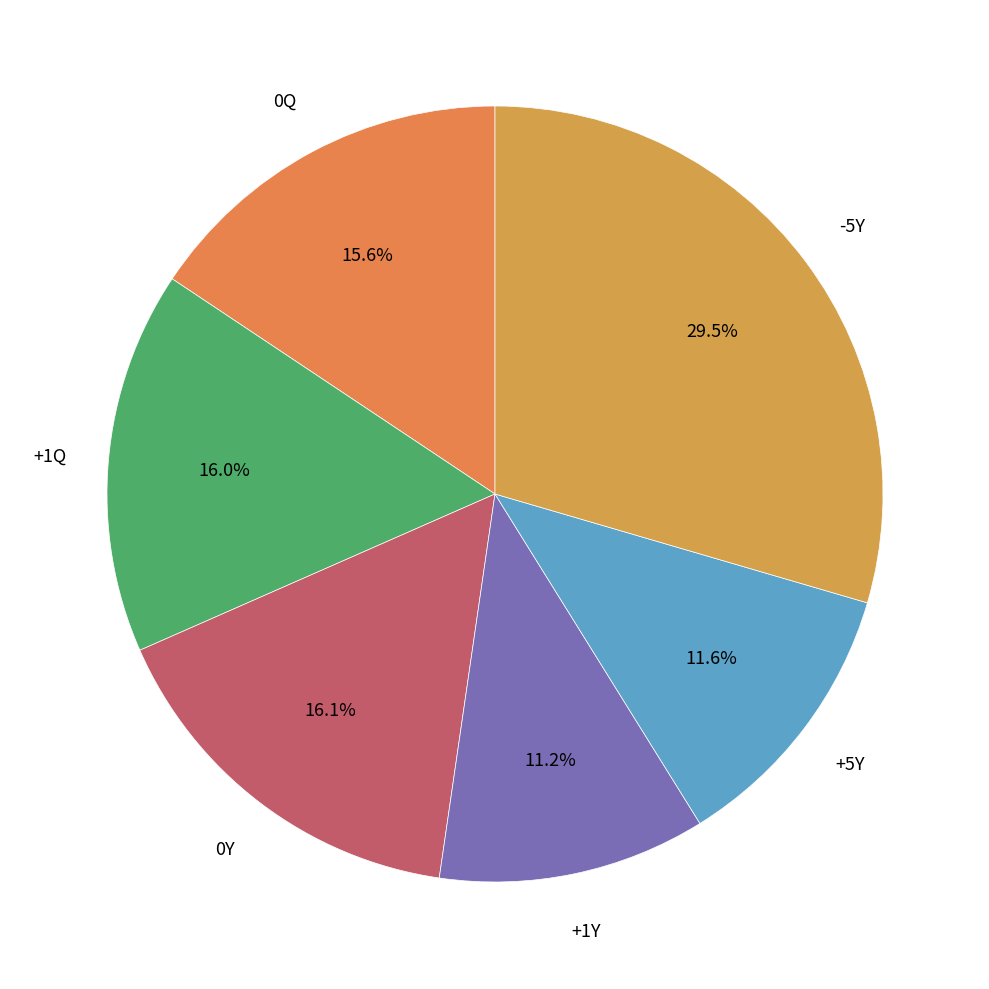

How many segments does this pie chart have?

6